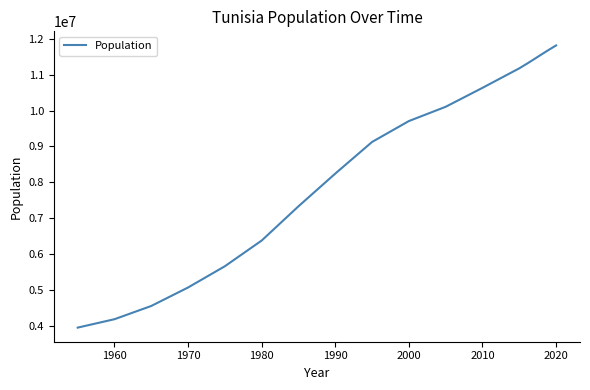

Reading right to left, extract all data points from this chart.

11818619	11694719	11565201	11433443	11303945	11179949	10635244	10106771	9708350	9125398	8242496	7329594	6374039	5656914	5063809	4547941	4178236	3943540